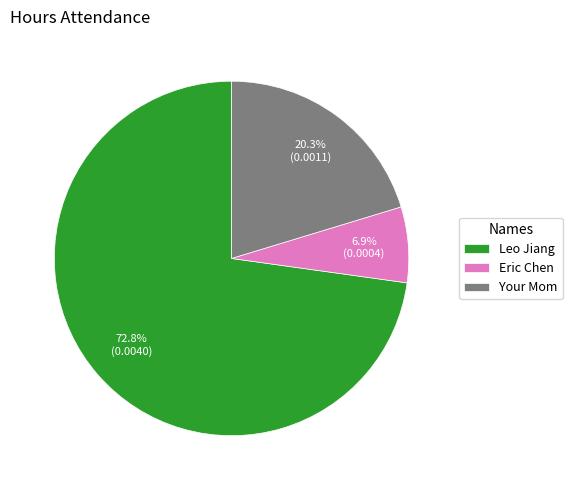

Combined, do Your Mom and Eric Chen account for over 50%?

No